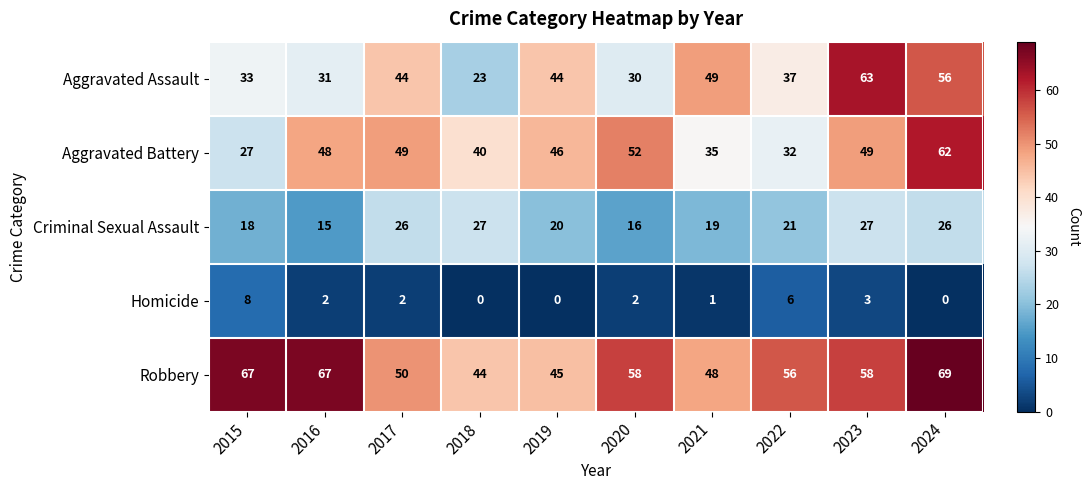

True or false: Aggravated Battery has a value of 25 at 2024.

False